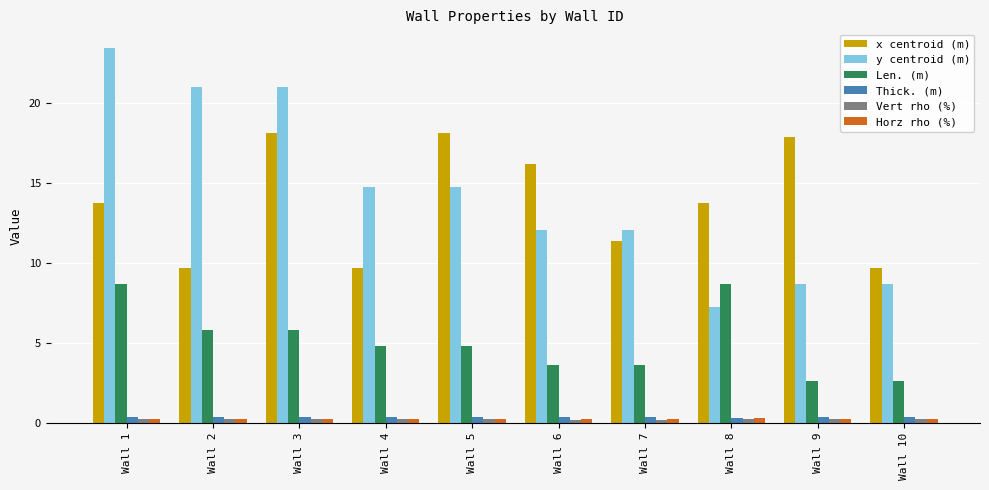

What are all the series names shown in the legend?

x centroid (m), y centroid (m), Len. (m), Thick. (m), Vert rho (%), Horz rho (%)